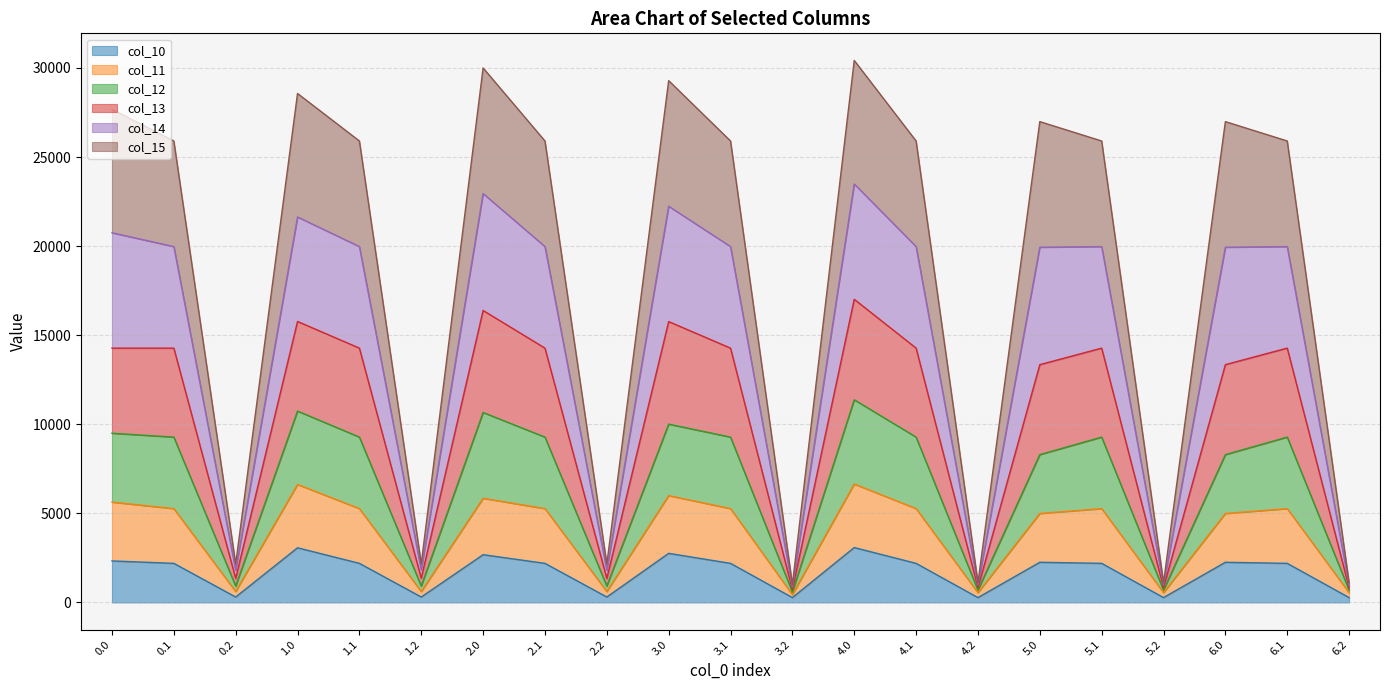

True or false: col_12 has a value of 295.2 at 0.2.

False